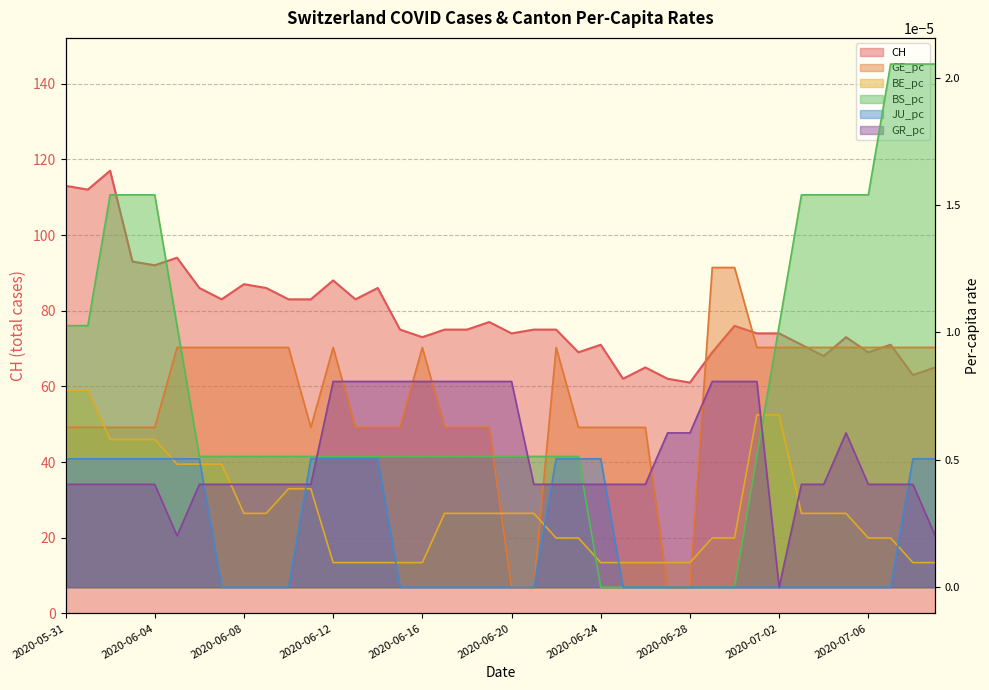

Reading left to right, what are all the values shown in this chart?

CH: 113.0	112.0	117.0	93.0	92.0	94.0	86.0	83.0	87.0	86.0	83.0	83.0	88.0	83.0	86.0	75.0	73.0	75.0	75.0	77.0	74.0	75.0	75.0	69.0	71.0	62.0	65.0	62.0	61.0	69.0	76.0	74.0	74.0	71.0	68.0	73.0	69.0	71.0	63.0	65.0
GE_pc: 0.0	0.0	0.0	0.0	0.0	0.0	0.0	0.0	0.0	0.0	0.0	0.0	0.0	0.0	0.0	0.0	0.0	0.0	0.0	0.0	0.0	0.0	0.0	0.0	0.0	0.0	0.0	0.0	0.0	0.0	0.0	0.0	0.0	0.0	0.0	0.0	0.0	0.0	0.0	0.0
BE_pc: 0.0	0.0	0.0	0.0	0.0	0.0	0.0	0.0	0.0	0.0	0.0	0.0	0.0	0.0	0.0	0.0	0.0	0.0	0.0	0.0	0.0	0.0	0.0	0.0	0.0	0.0	0.0	0.0	0.0	0.0	0.0	0.0	0.0	0.0	0.0	0.0	0.0	0.0	0.0	0.0
BS_pc: 0.0	0.0	0.0	0.0	0.0	0.0	0.0	0.0	0.0	0.0	0.0	0.0	0.0	0.0	0.0	0.0	0.0	0.0	0.0	0.0	0.0	0.0	0.0	0.0	0.0	0.0	0.0	0.0	0.0	0.0	0.0	0.0	0.0	0.0	0.0	0.0	0.0	0.0	0.0	0.0
JU_pc: 0.0	0.0	0.0	0.0	0.0	0.0	0.0	0.0	0.0	0.0	0.0	0.0	0.0	0.0	0.0	0.0	0.0	0.0	0.0	0.0	0.0	0.0	0.0	0.0	0.0	0.0	0.0	0.0	0.0	0.0	0.0	0.0	0.0	0.0	0.0	0.0	0.0	0.0	0.0	0.0
GR_pc: 0.0	0.0	0.0	0.0	0.0	0.0	0.0	0.0	0.0	0.0	0.0	0.0	0.0	0.0	0.0	0.0	0.0	0.0	0.0	0.0	0.0	0.0	0.0	0.0	0.0	0.0	0.0	0.0	0.0	0.0	0.0	0.0	0.0	0.0	0.0	0.0	0.0	0.0	0.0	0.0